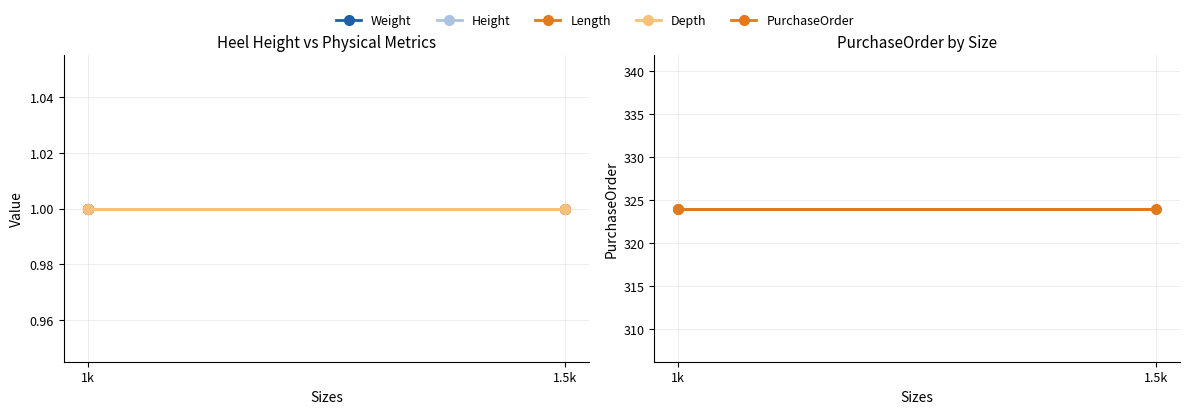

Which series has the largest total across all categories?

PurchaseOrder